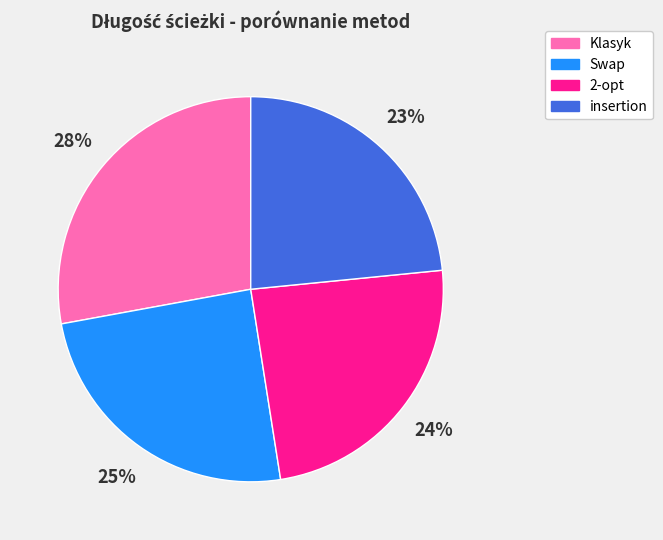

Does Swap represent more than half of the total?

No